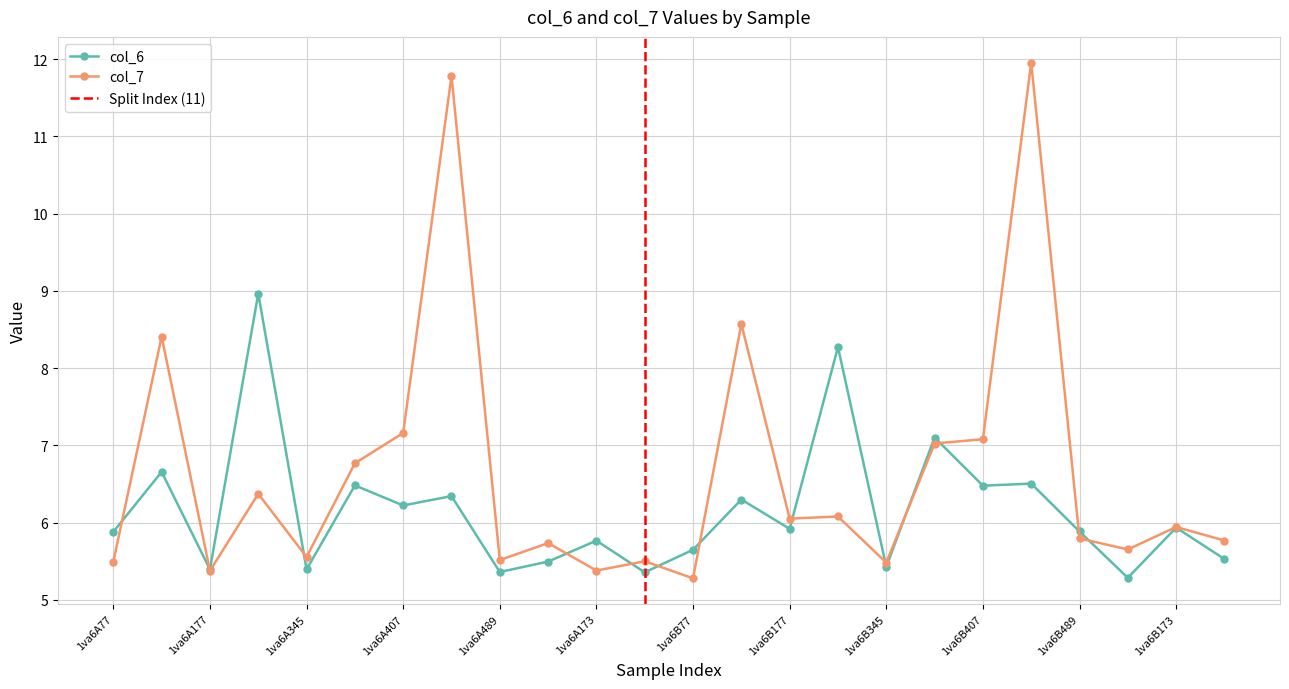

At how many categories does at least one series exceed 8?

6